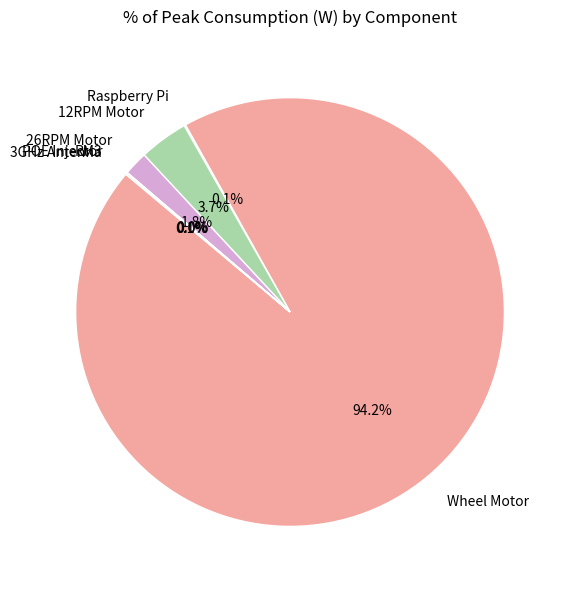

What percentage is NOT represented by 12RPM Motor?

96.3%